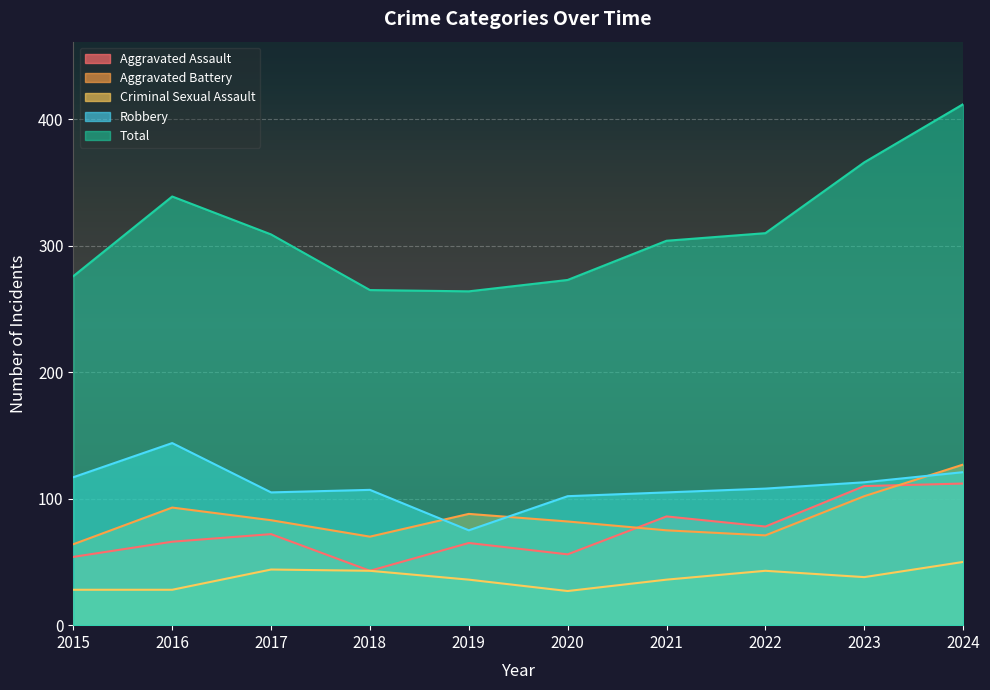

What is the value of the Total point at the 5th from the left?

264